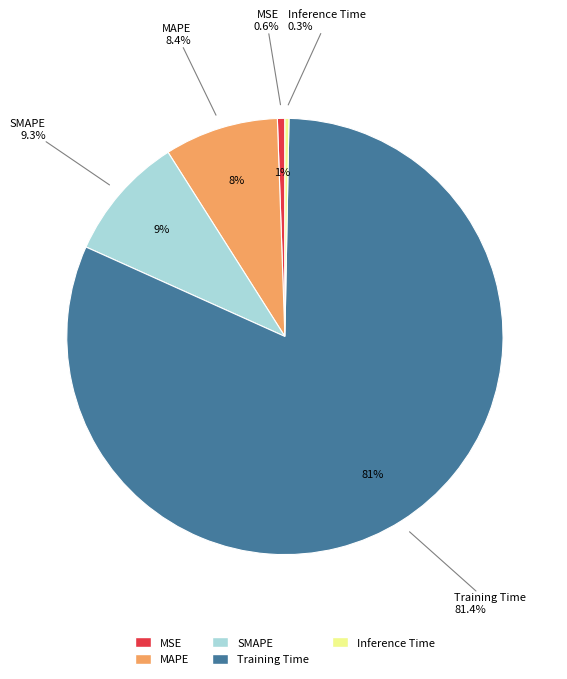

The Inference Time slice represents 0% of the pie. True or false?

True